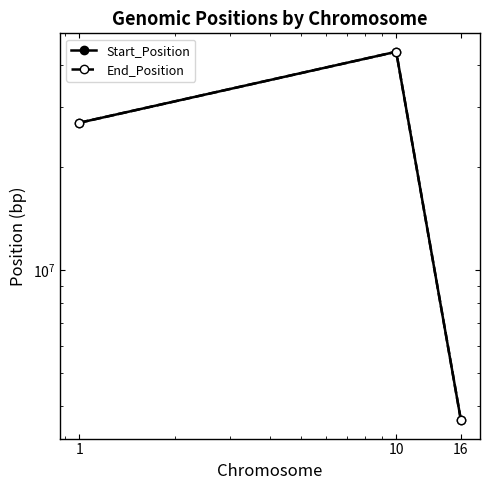

The value of Start_Position at 10 is 26361727. True or false?

False